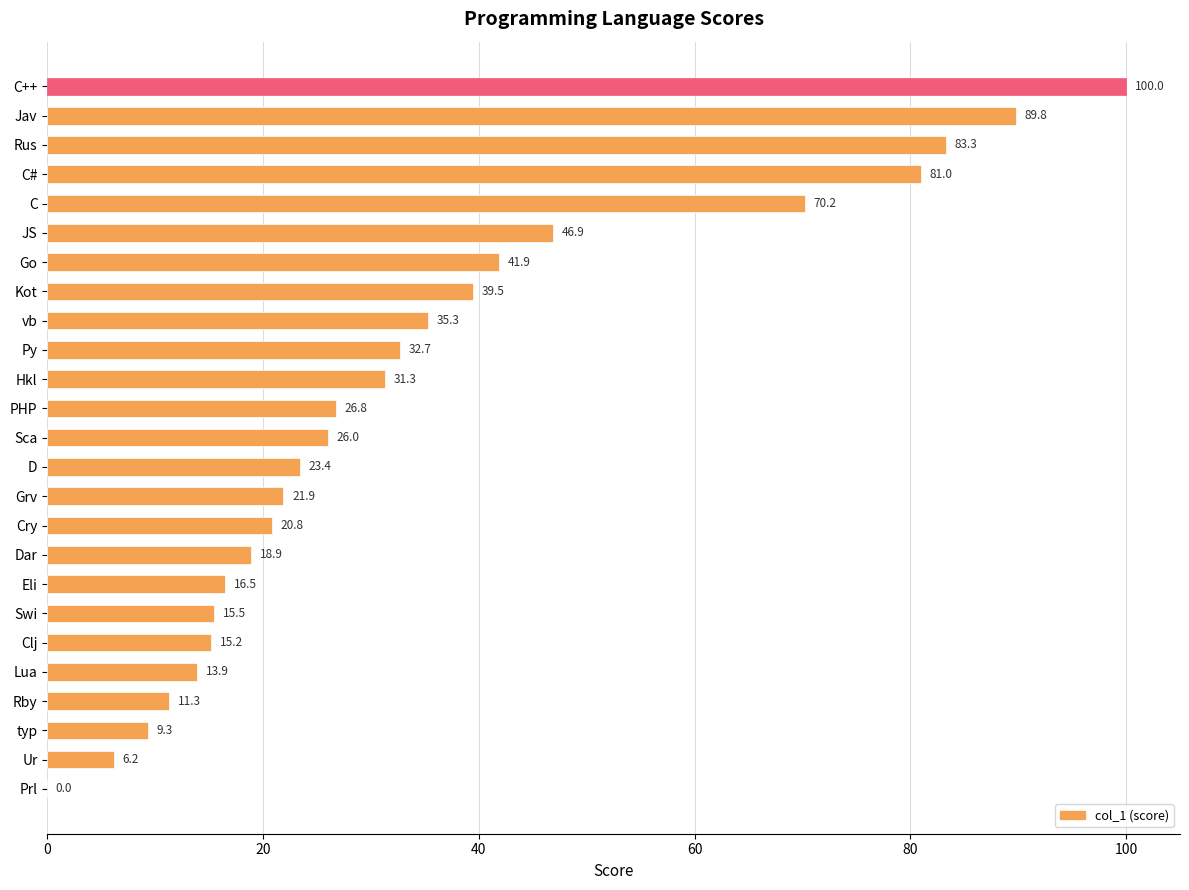

Which label corresponds to the largest value in the chart?

C++